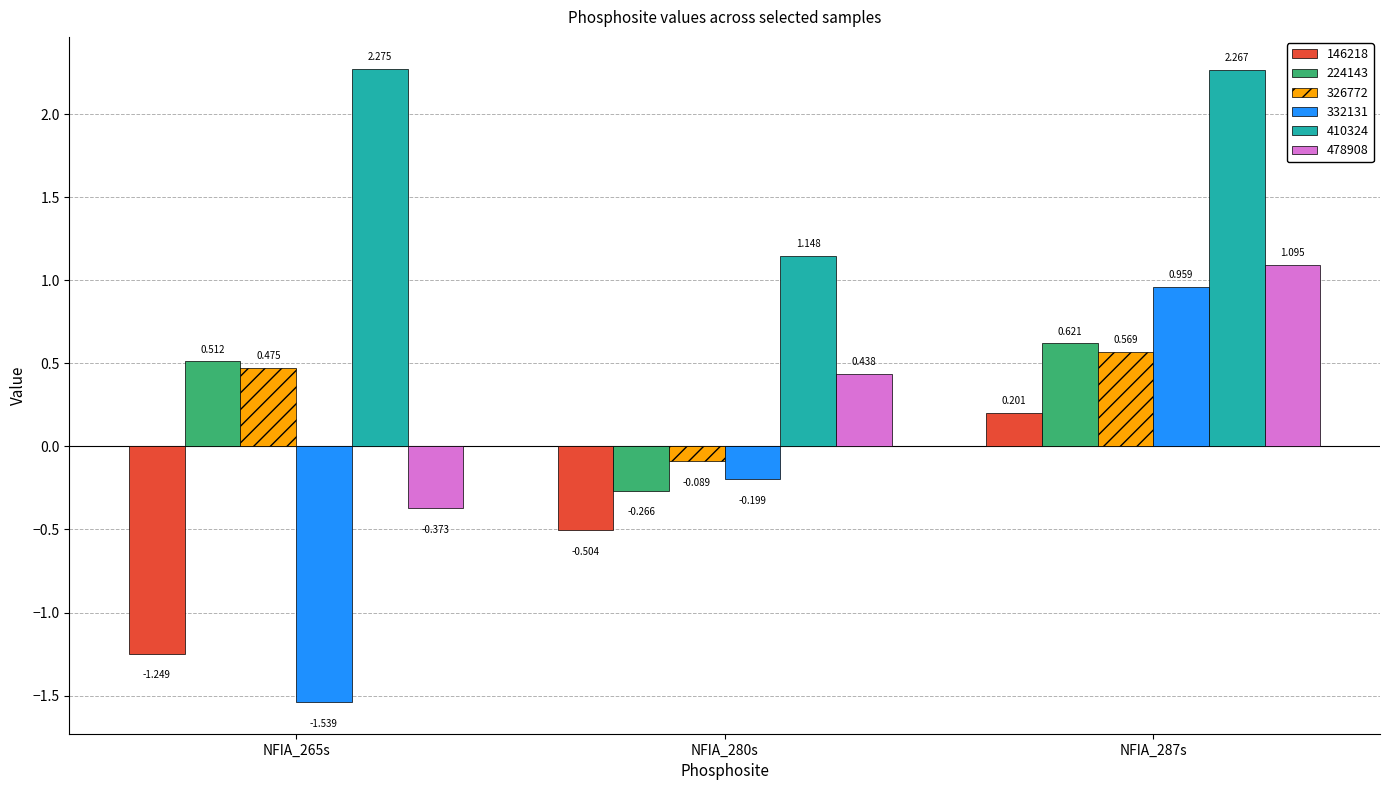

At which label does 478908 first exceed 0?

NFIA_280s